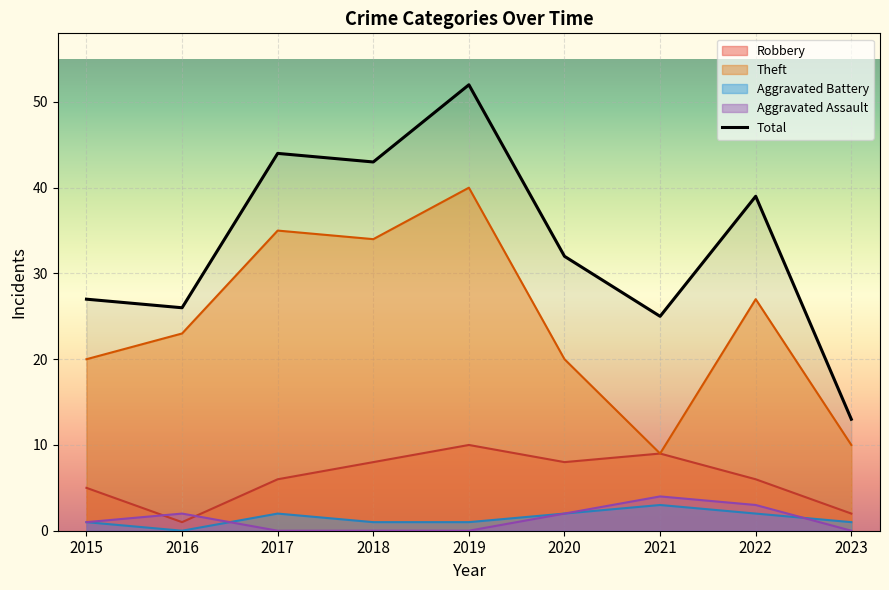

At which label does Aggravated Assault reach its peak?

2021